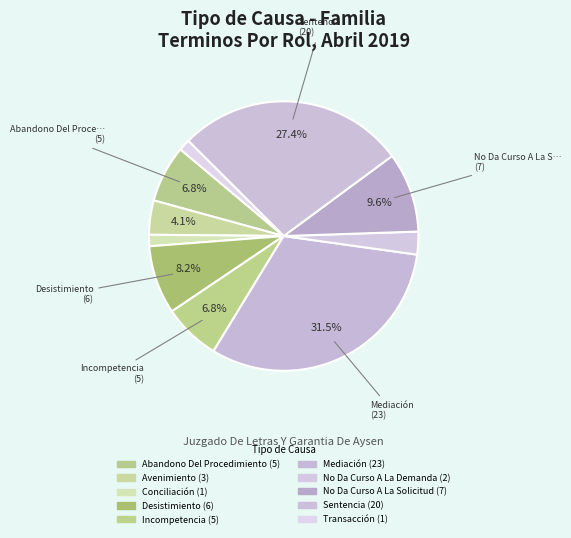

What is the total percentage of Avenimiento and No Da Curso A La Demanda?

6.8%